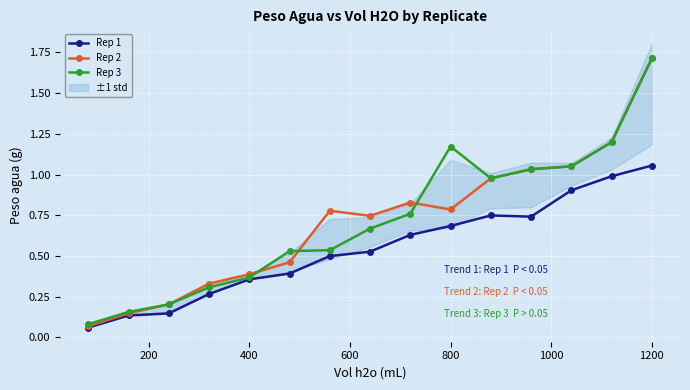

What is the maximum value for Rep 2?

1.7